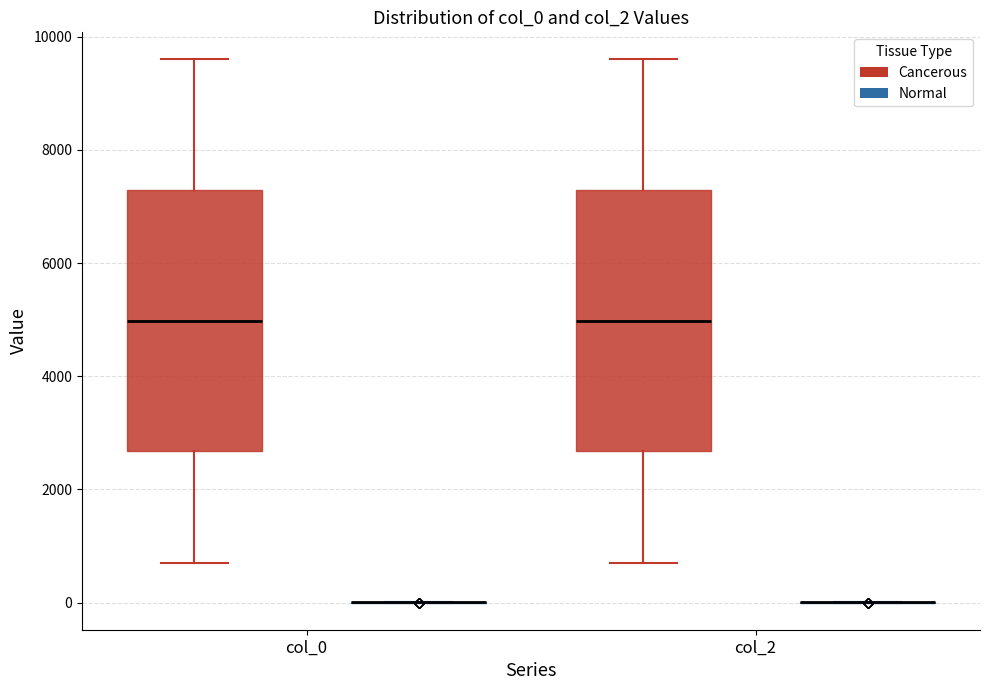

Reading left to right, transcribe this box plot: for each box, give where its median line is, the range the box spans, and where its two whiskers end, as read against the y-axis. The values are not printed on the chart, so give them approximately, as read against the axis.

col_0 (Cancerous): median 5000, box 2600 to 7200, whiskers 800 to 9600
col_0 (Normal): box collapsed to a line at 0, whiskers 0 to 0
col_2 (Cancerous): median 5000, box 2600 to 7200, whiskers 800 to 9600
col_2 (Normal): box collapsed to a line at 0, whiskers 0 to 0